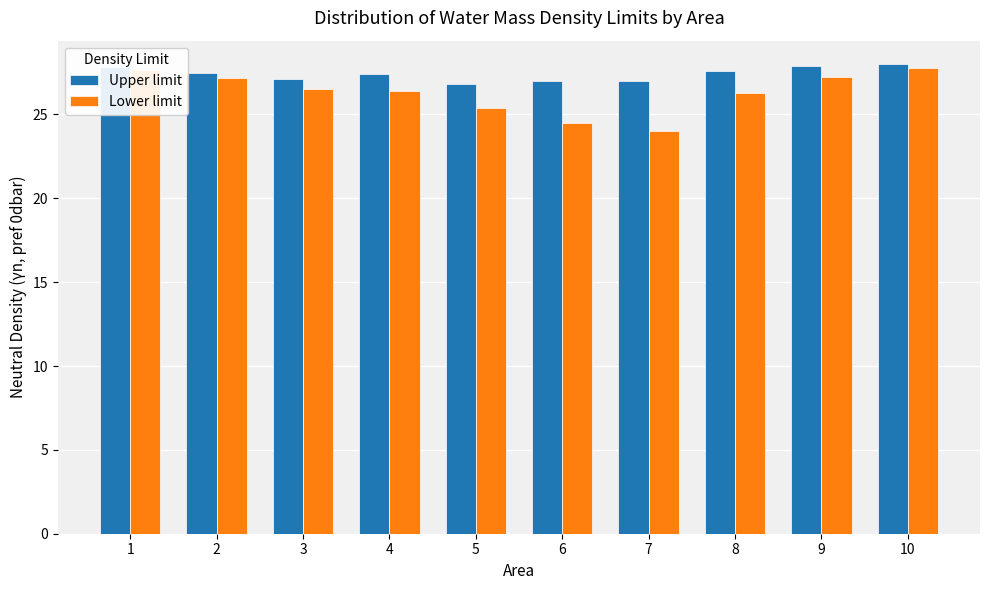

List the series in order of their overall mean, highest first.

Upper limit, Lower limit